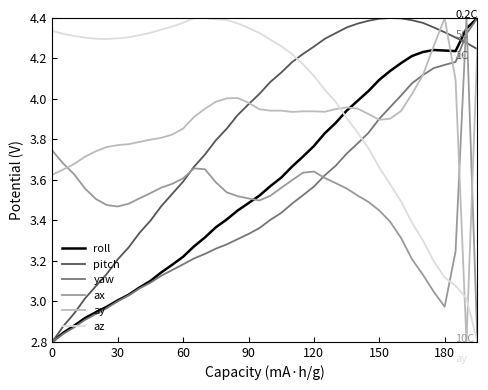

After their last crossing, which series has the higher values: ay or roll?

roll